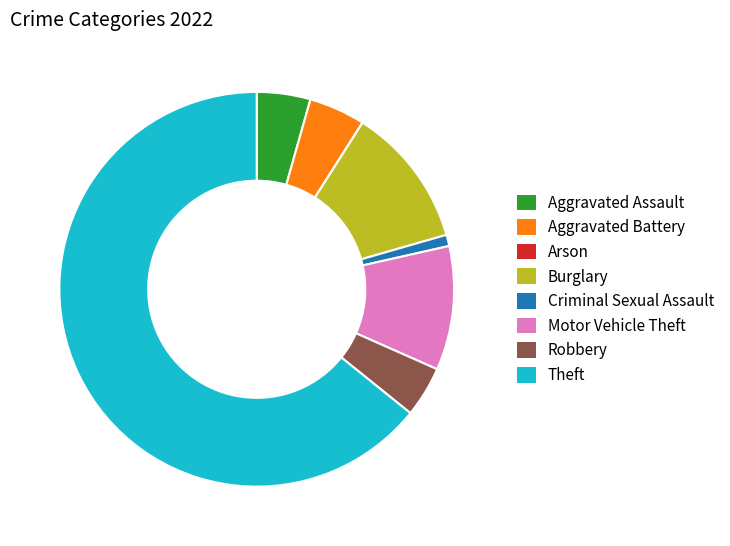

Is there any slice that represents more than half of the pie?

Yes